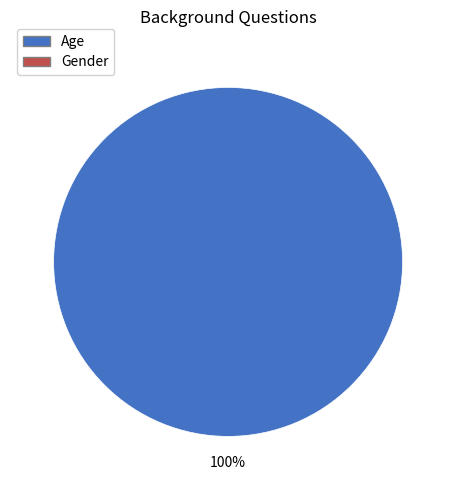

Does any single category account for the majority?

Yes